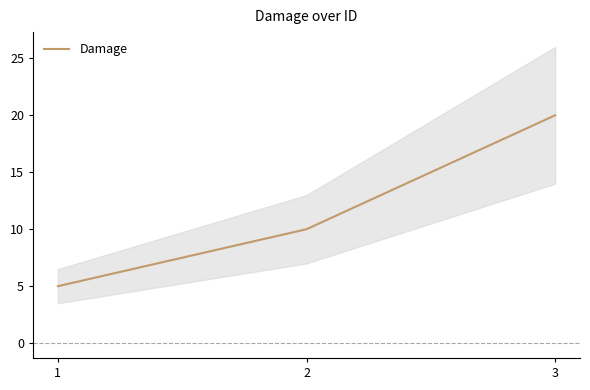

What is the difference between the maximum and minimum values?

15